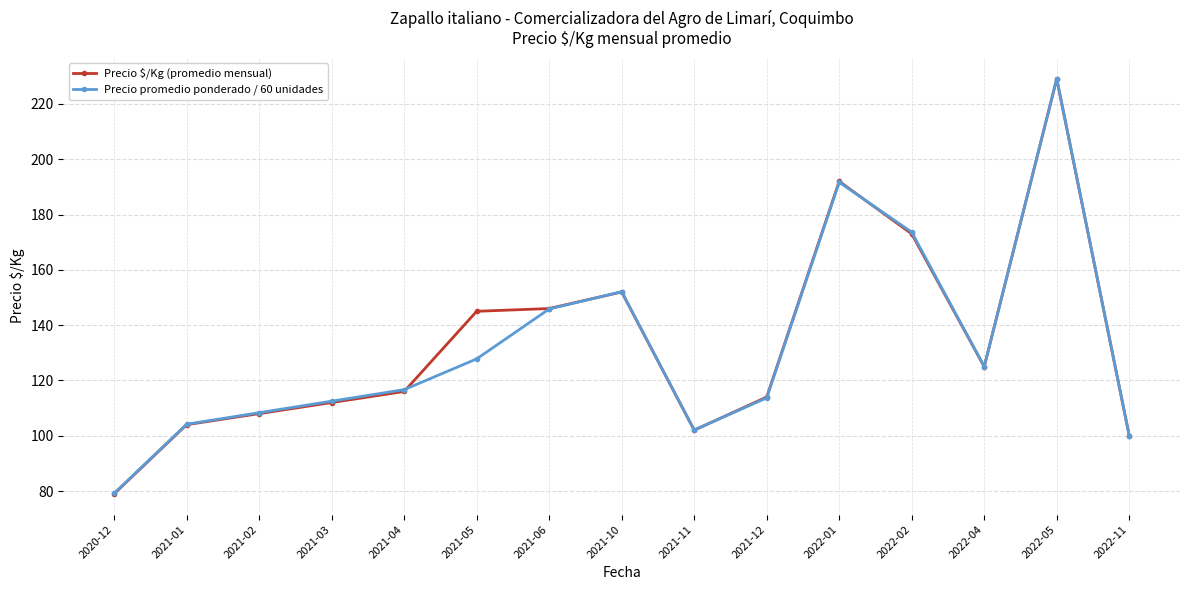

At which label does Precio promedio ponderado / 60 unidades reach its peak?

2022-05